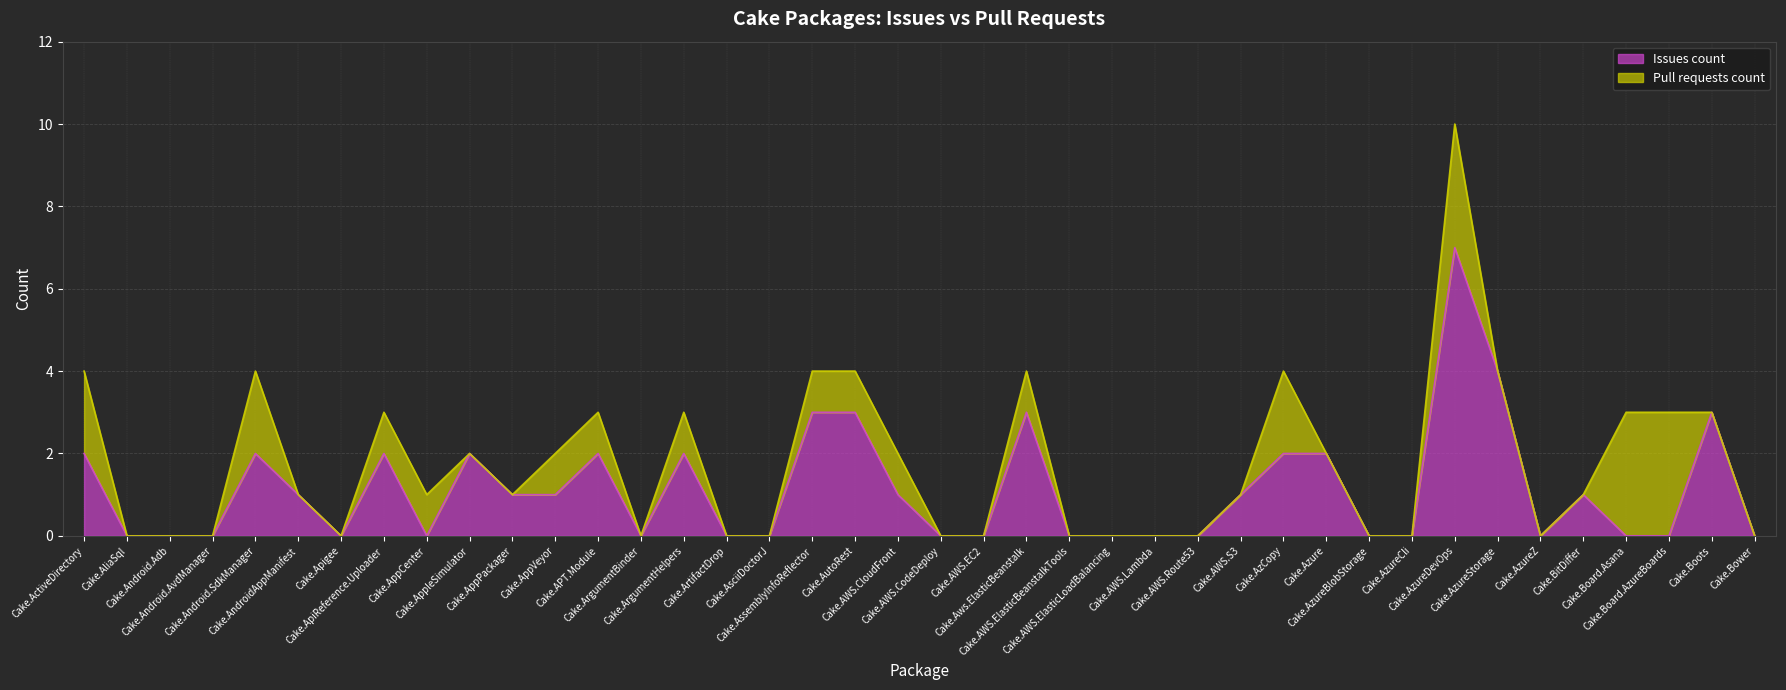

Rank the categories by value from highest to lowest.

Cake.AzureDevOps, Cake.AzureStorage, Cake.AssemblyInfoReflector, Cake.AutoRest, Cake.Aws.ElasticBeanstalk, Cake.Boots, Cake.ActiveDirectory, Cake.Android.SdkManager, Cake.ApiReference.Uploader, Cake.AppleSimulator, Cake.APT.Module, Cake.ArgumentHelpers, Cake.AzCopy, Cake.Azure, Cake.AndroidAppManifest, Cake.AppPackager, Cake.AppVeyor, Cake.AWS.CloudFront, Cake.AWS.S3, Cake.BitDiffer, Cake.AliaSql, Cake.Android.Adb, Cake.Android.AvdManager, Cake.Apigee, Cake.AppCenter, Cake.ArgumentBinder, Cake.ArtifactDrop, Cake.AsciiDoctorJ, Cake.AWS.CodeDeploy, Cake.AWS.EC2, Cake.AWS.ElasticBeanstalkTools, Cake.AWS.ElasticLoadBalancing, Cake.AWS.Lambda, Cake.AWS.Route53, Cake.AzureBlobStorage, Cake.AzureCli, Cake.AzureZ, Cake.Board.Asana, Cake.Board.AzureBoards, Cake.Bower